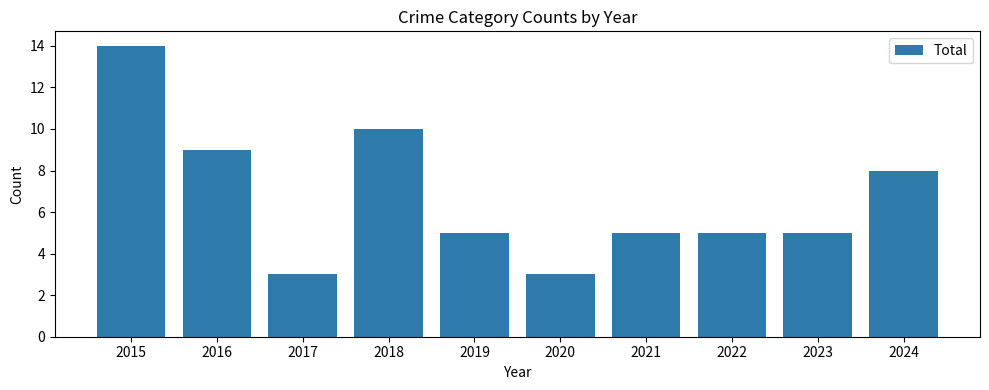

At which category does the chart reach its peak across all series?

2015